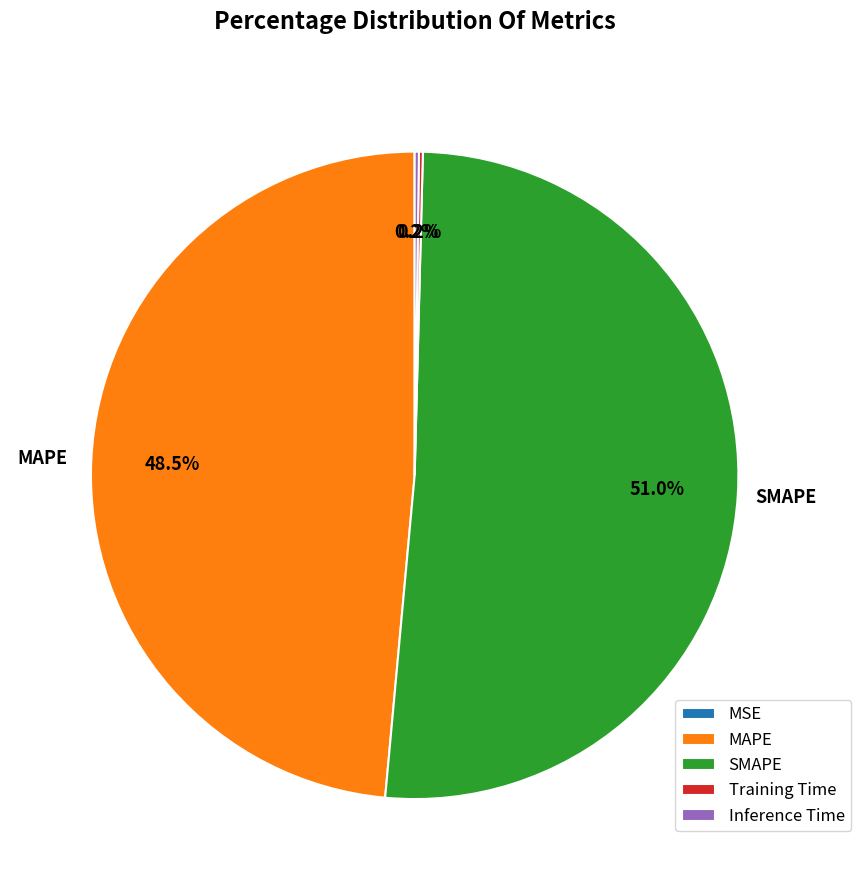

What is the largest slice in the pie chart?

SMAPE